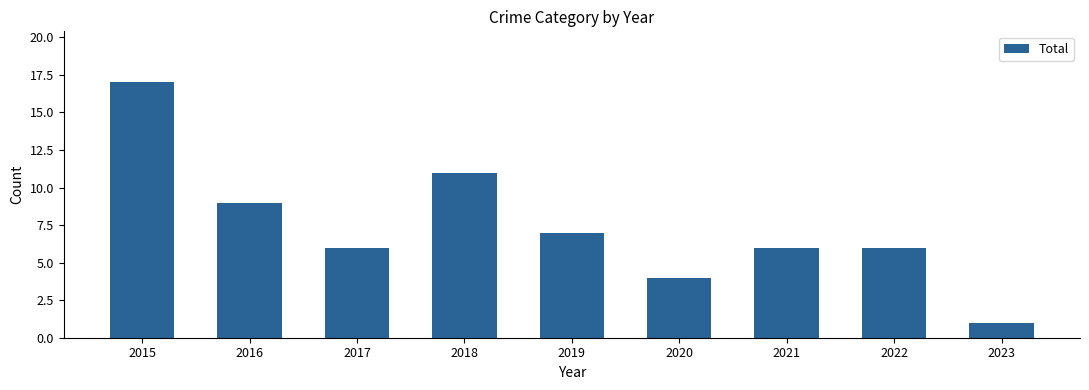

Reading right to left, list all the values displayed in this chart.

1	6	6	4	7	11	6	9	17